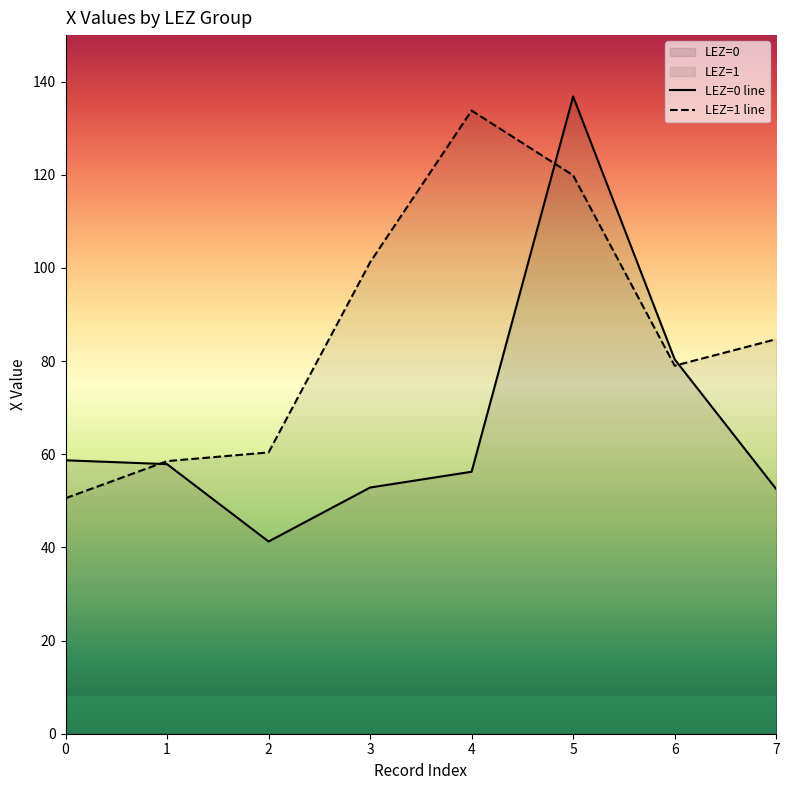

True or false: LEZ=1 line has a value of 129.8 at 7.

False